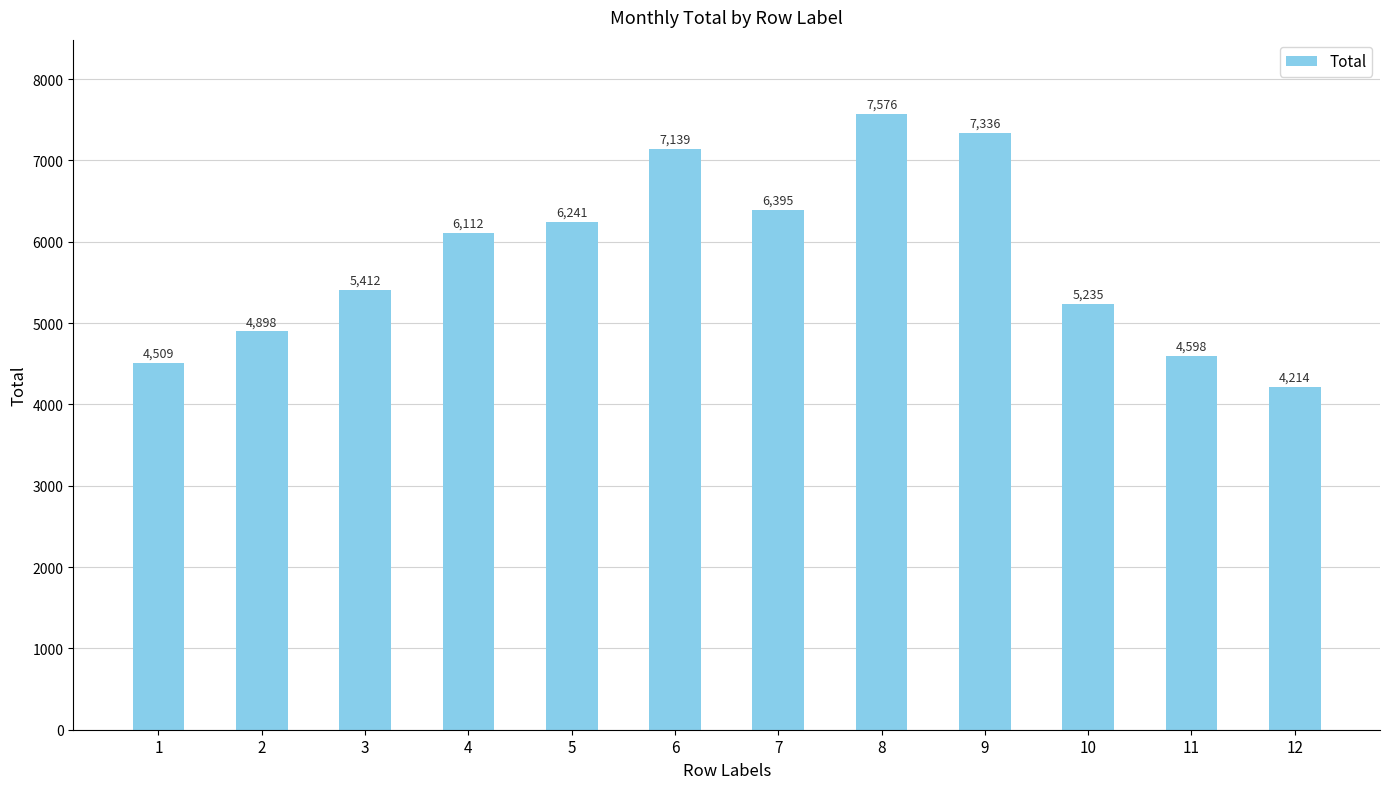

What is the difference between the values at 1 and 4?

1603.1